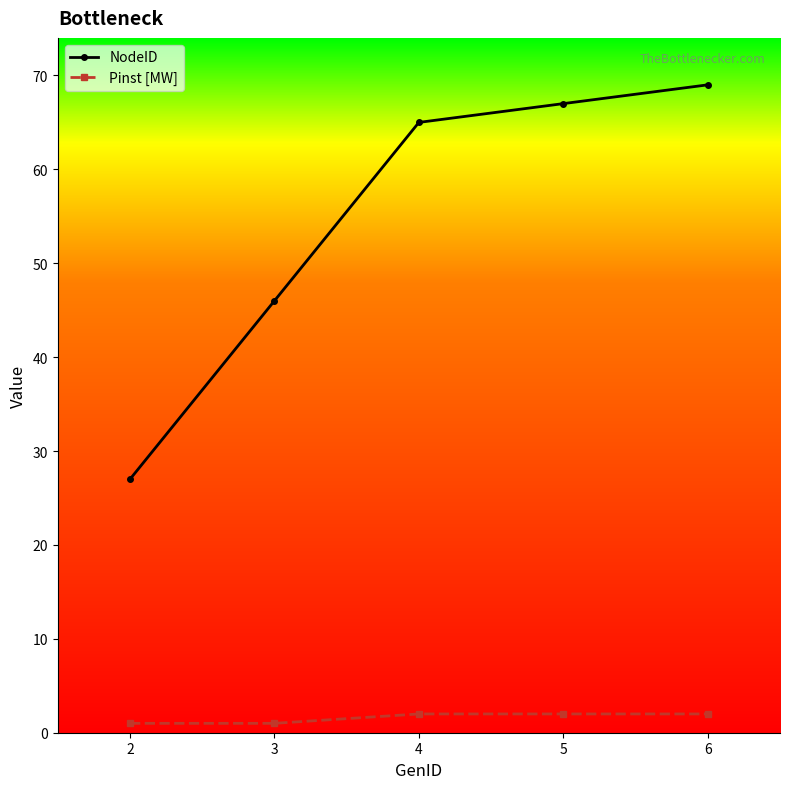

Which series has the largest total across all categories?

NodeID